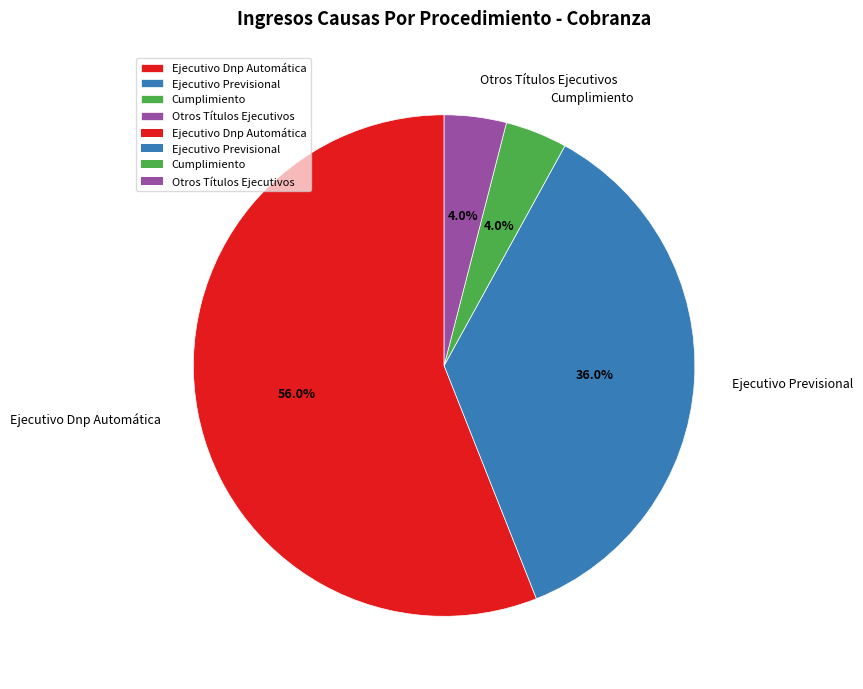

How many segments does this pie chart have?

4